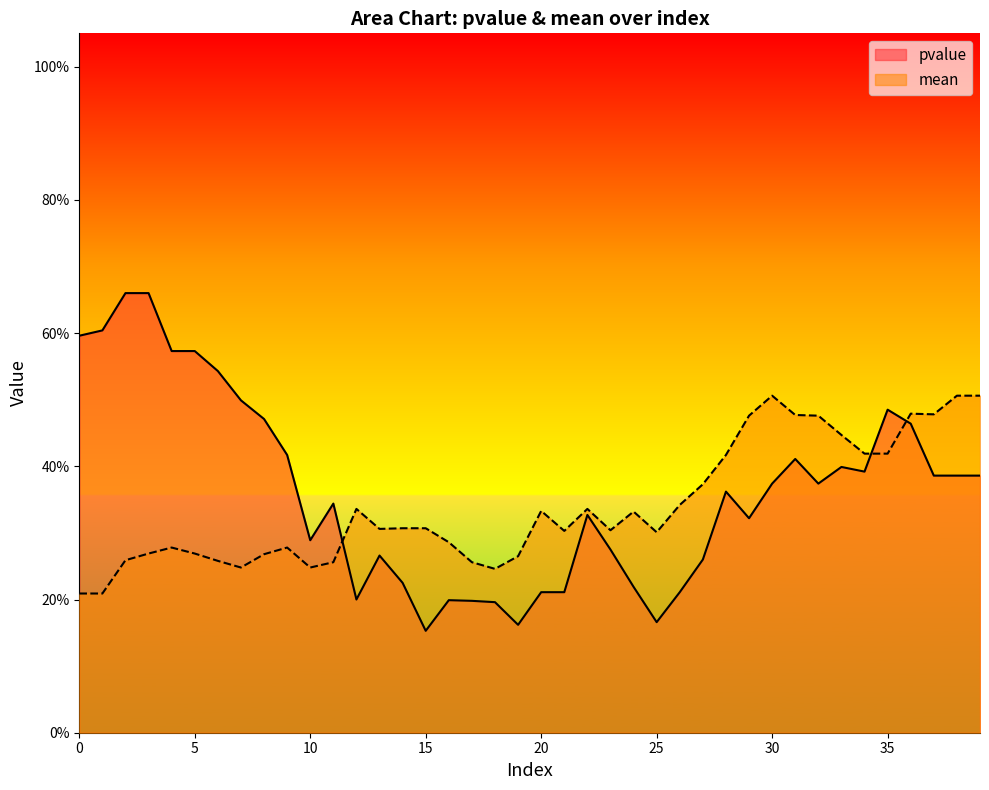

Does the chart display data point markers on the line(s)?

No